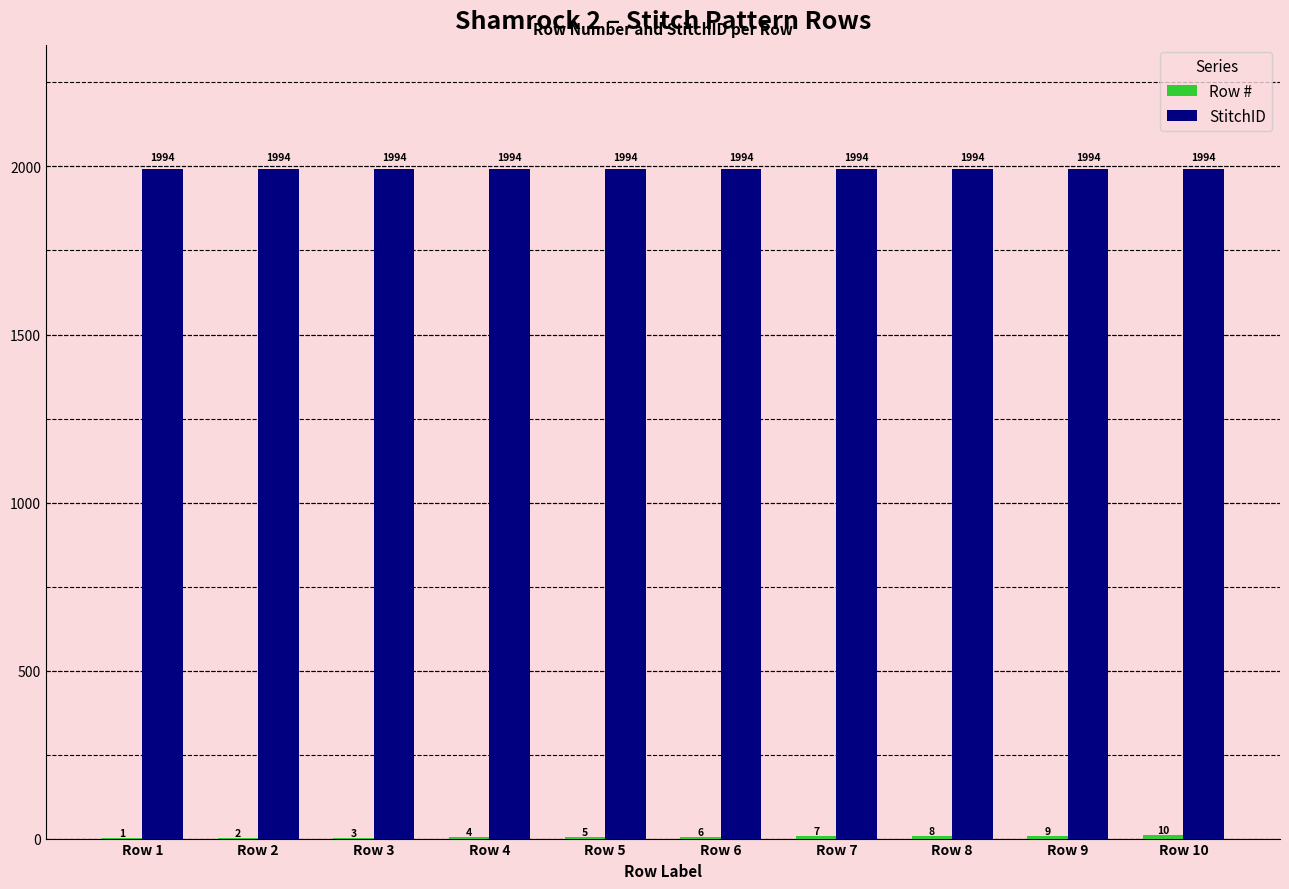

At which category is the sum across all series the highest?

Row 10